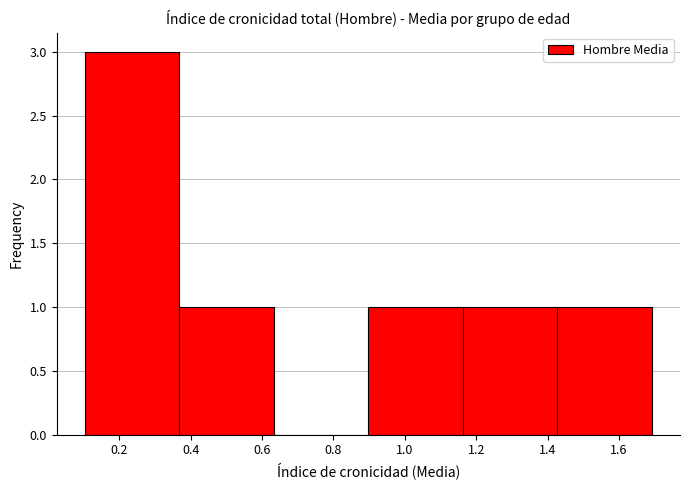

Over which range of the x-axis is the bar tallest?

0.10 to 0.36